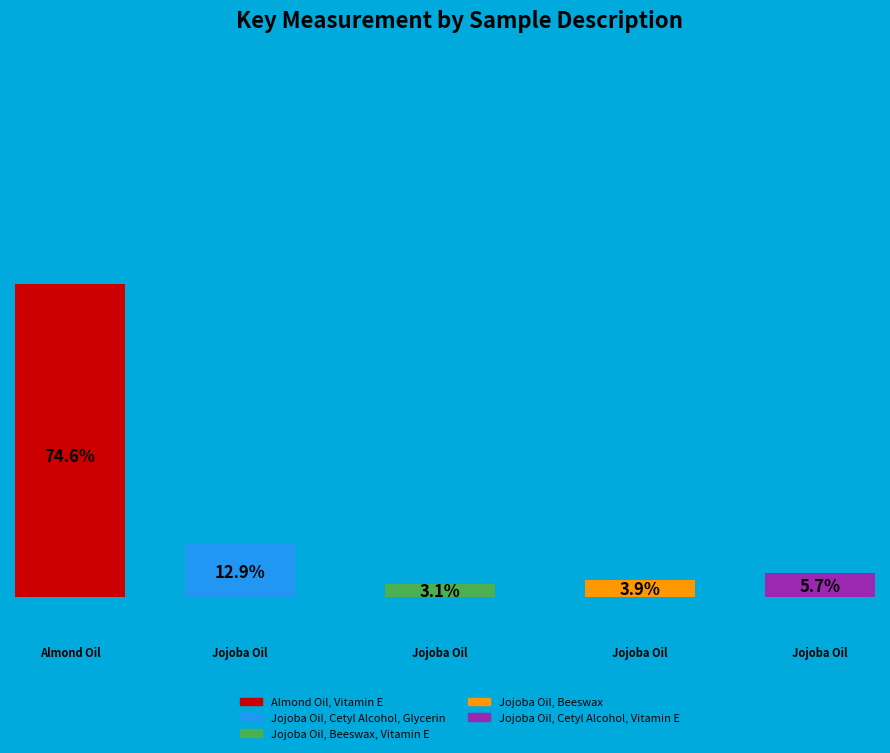

What is the ratio of the value at Jojoba Oil, Beeswax to the value at Jojoba Oil, Cetyl Alcohol, Glycerin?

0.3